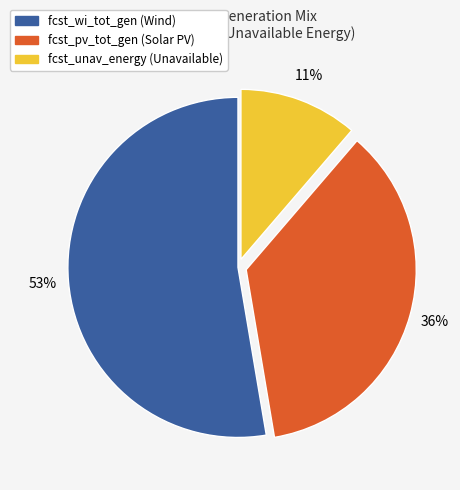

To the nearest percent, what is the average slice percentage?

33%